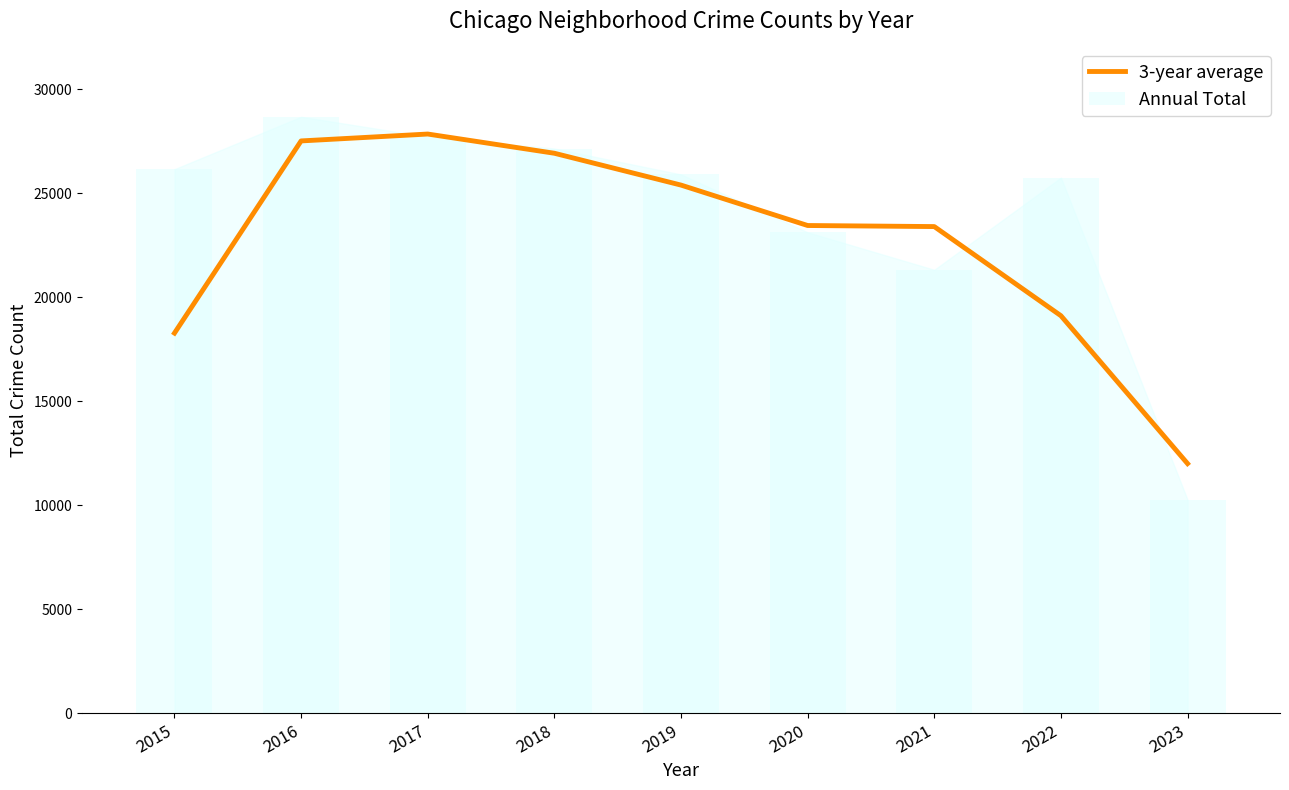

Between 2020 and 2021, which series saw the biggest shift?

Annual Total